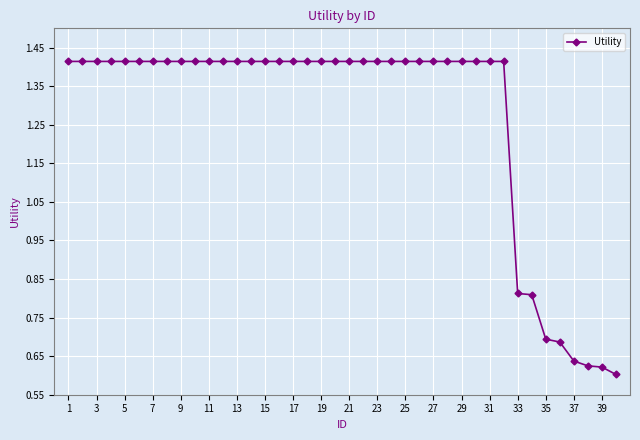

What is the sum of all values?

50.7